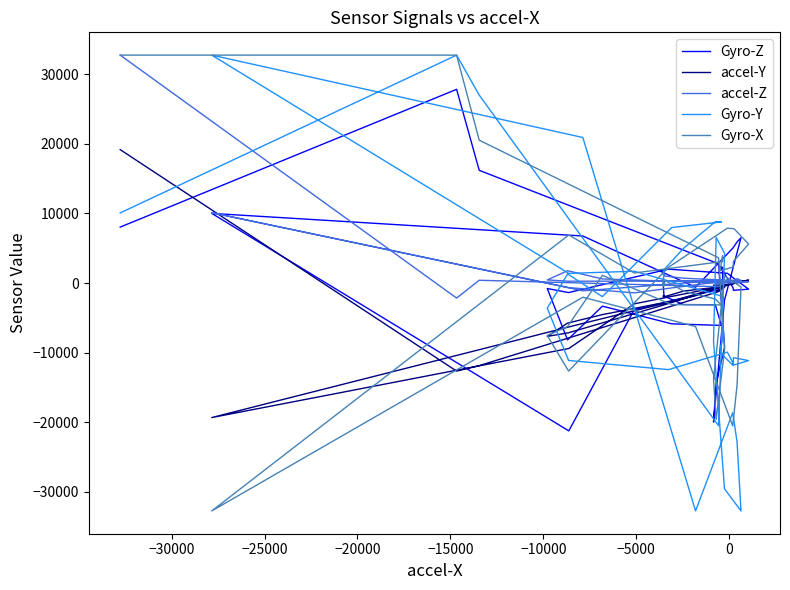

How many values in the Gyro-X series are below -131?

20